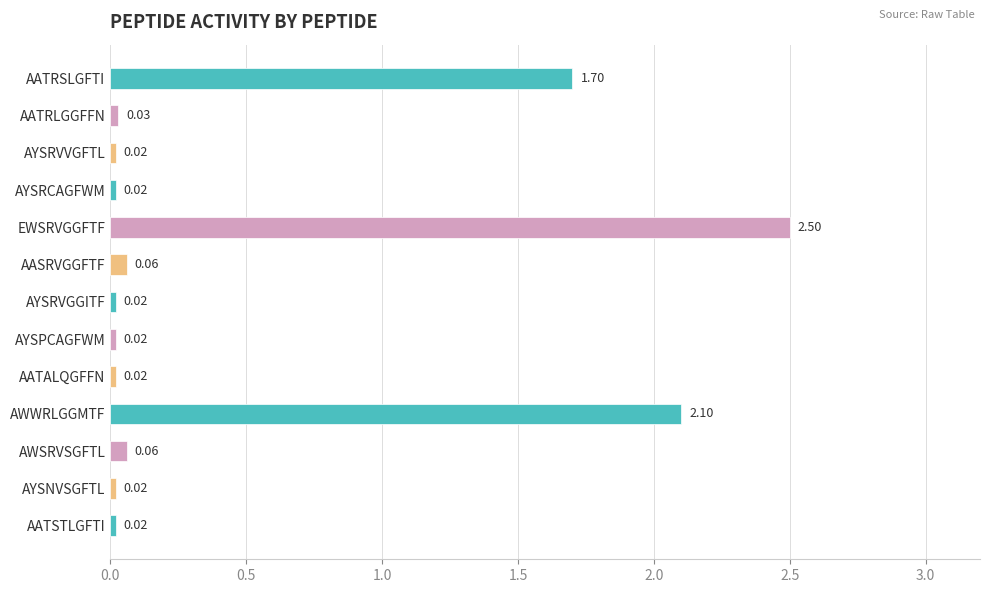

Which category has the highest value across all series?

EWSRVGGFTF